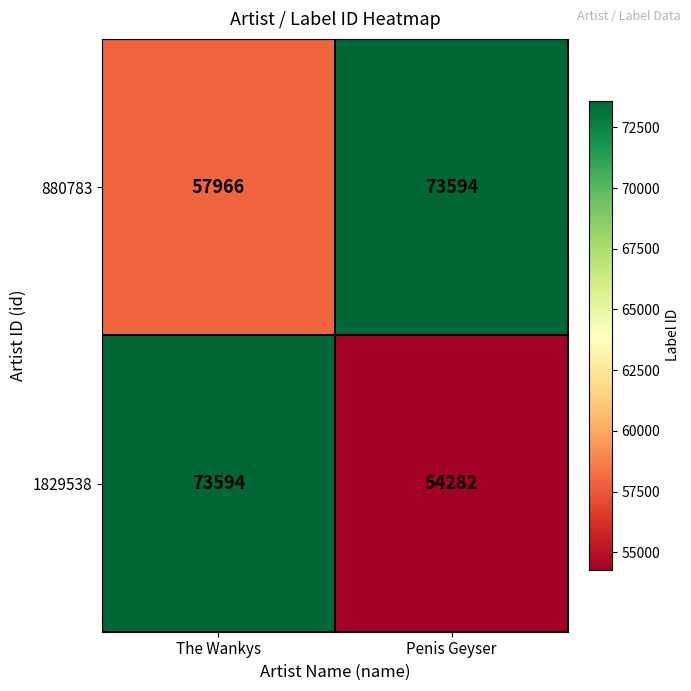

Reading left to right, transcribe all the data shown in this chart.

880783: 57966	73594
1829538: 73594	54282